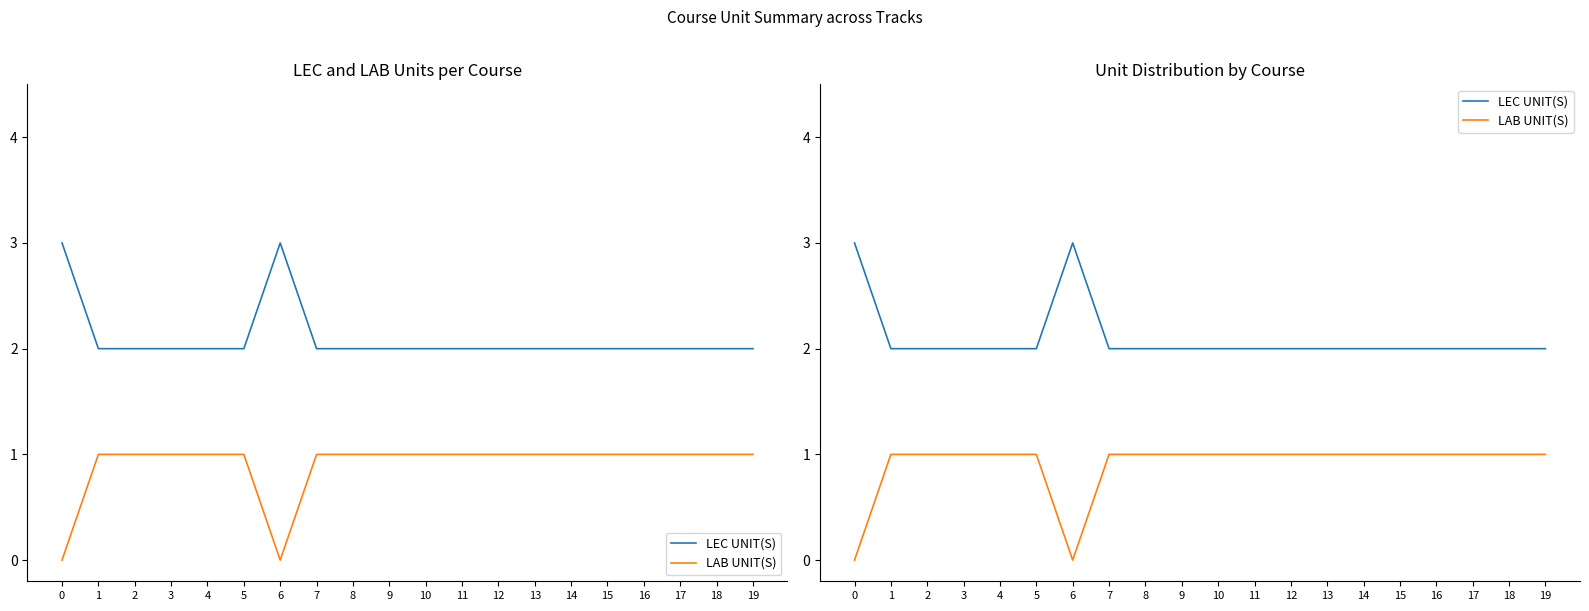

Reading left to right, transcribe all the data shown in this chart.

LEC UNIT(S): 0=3	1=2	2=2	3=2	4=2	5=2	6=3	7=2	8=2	9=2	10=2	11=2	12=2	13=2	14=2	15=2	16=2	17=2	18=2	19=2
LAB UNIT(S): 0=0	1=1	2=1	3=1	4=1	5=1	6=0	7=1	8=1	9=1	10=1	11=1	12=1	13=1	14=1	15=1	16=1	17=1	18=1	19=1